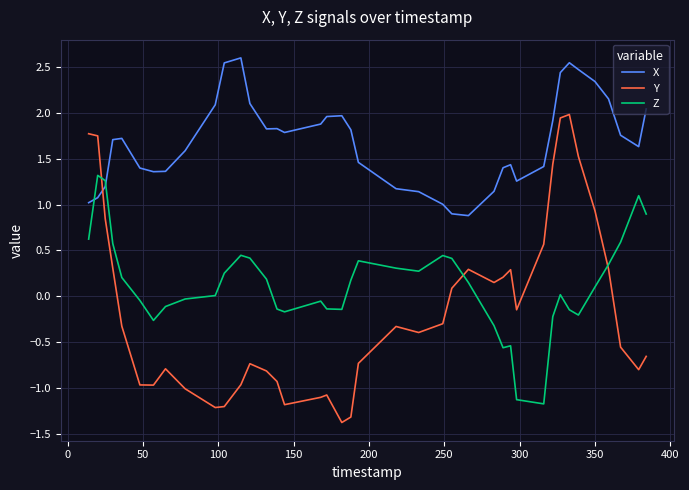

Which series has the widest spread of values?

Y